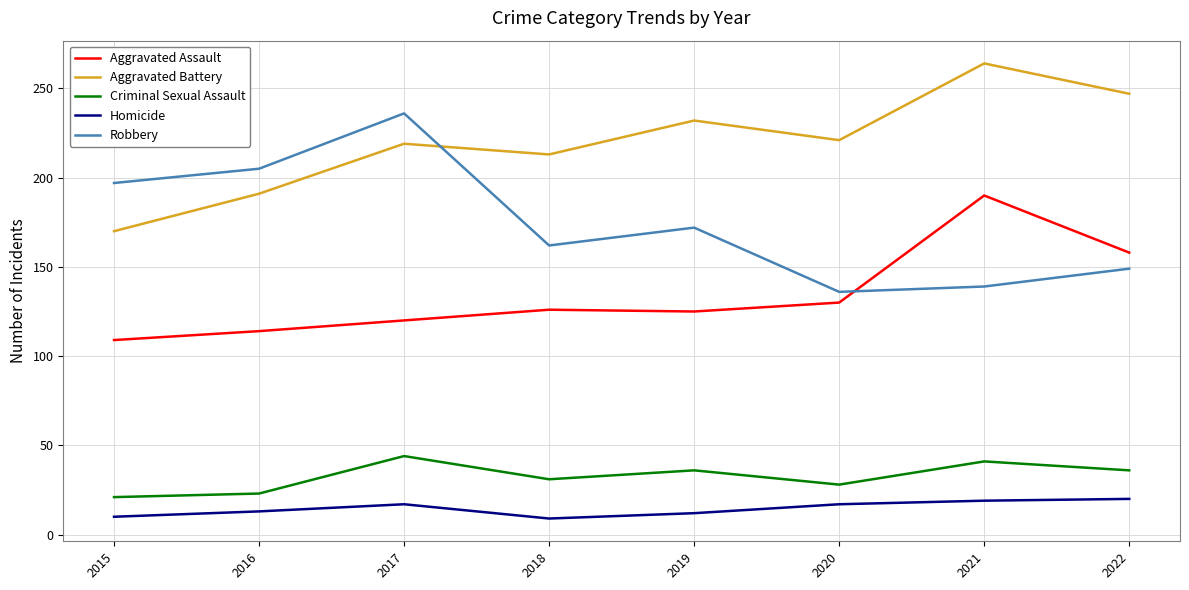

At which label is Aggravated Assault closest to 149?

2022